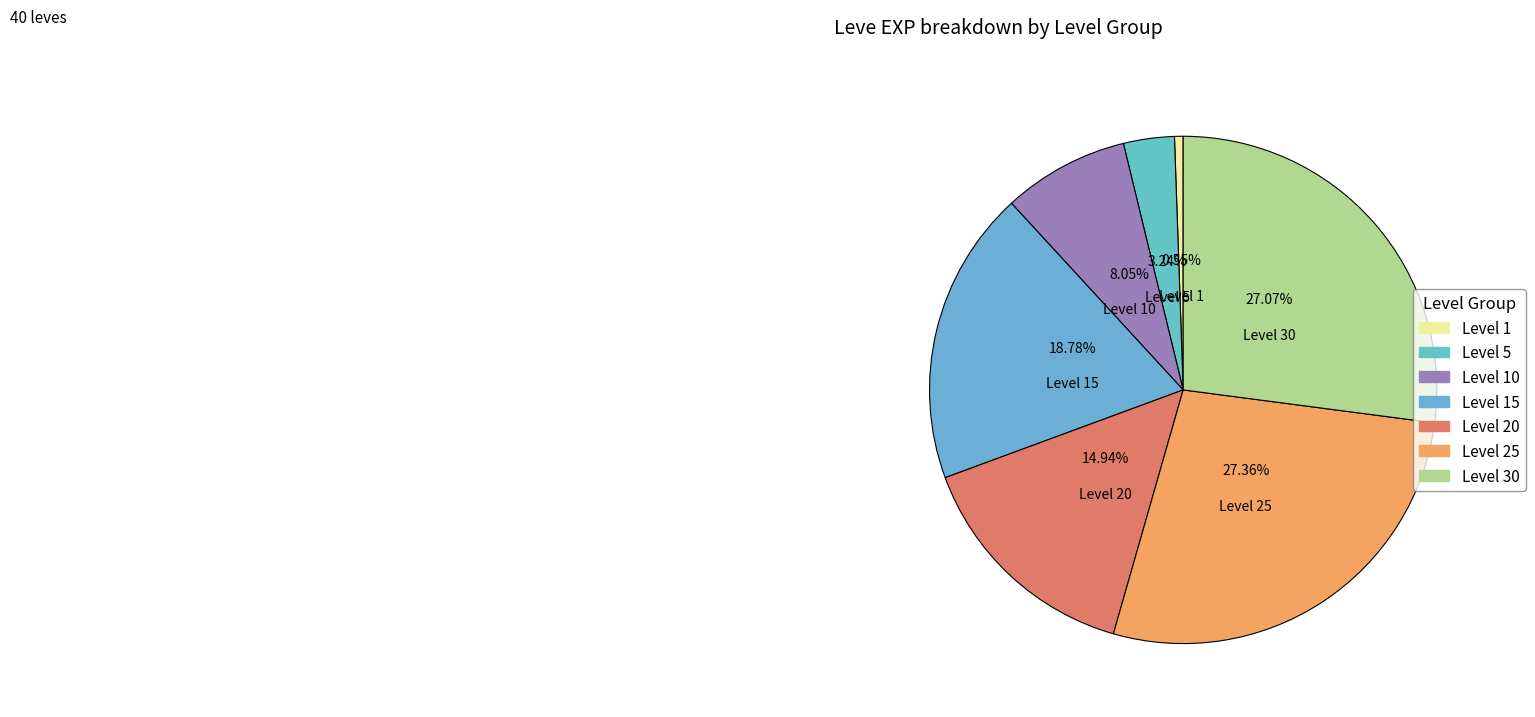

Count the number of slices in the pie.

7